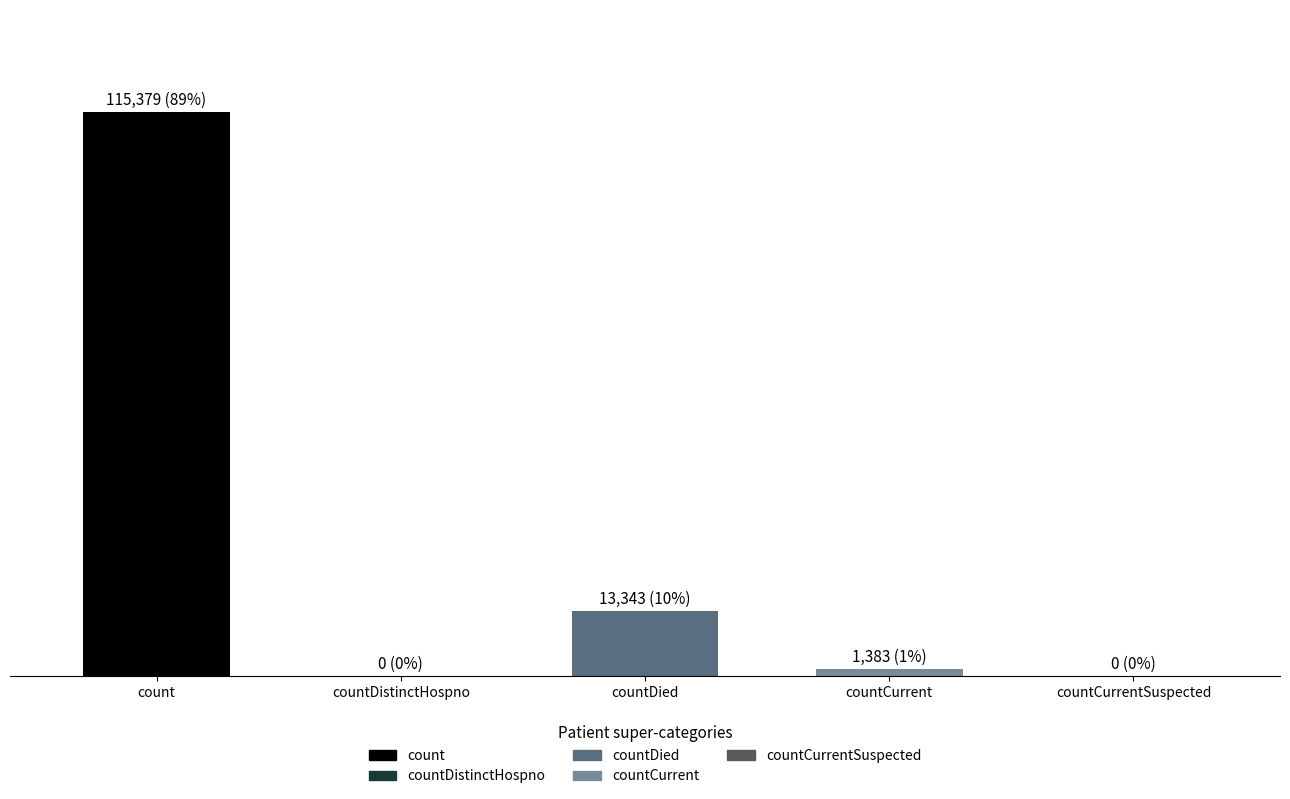

How many values exceed 1383?

2